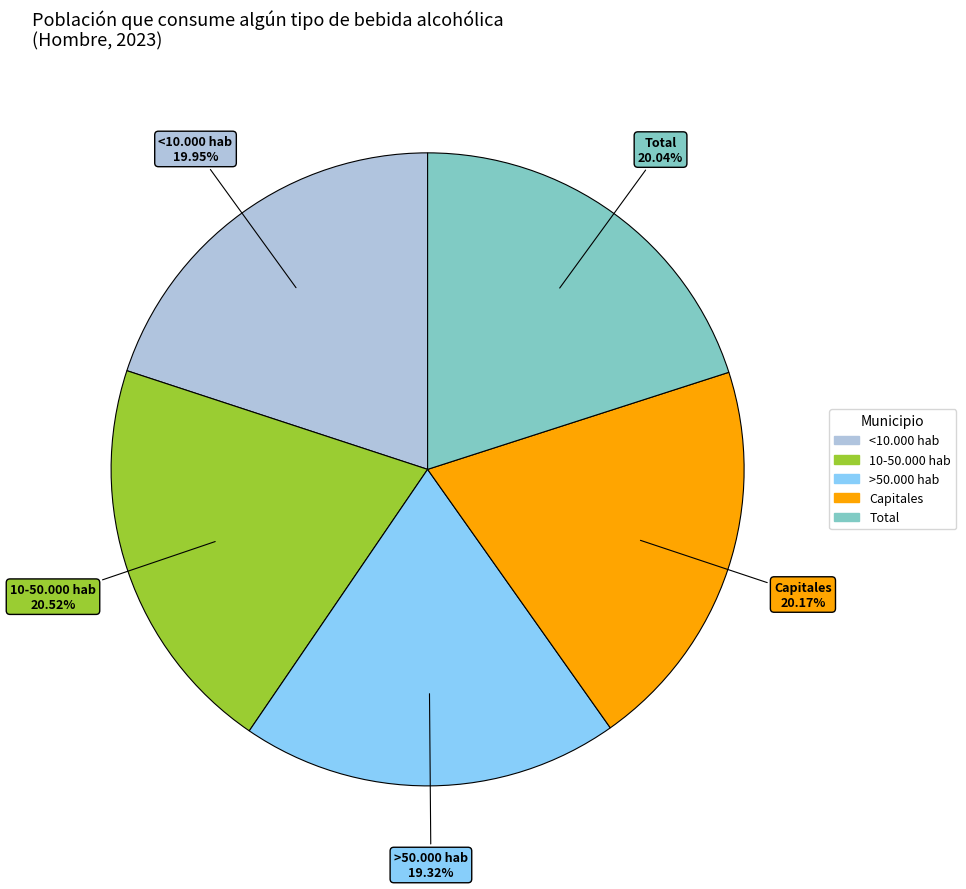

Count the number of slices in the pie.

5